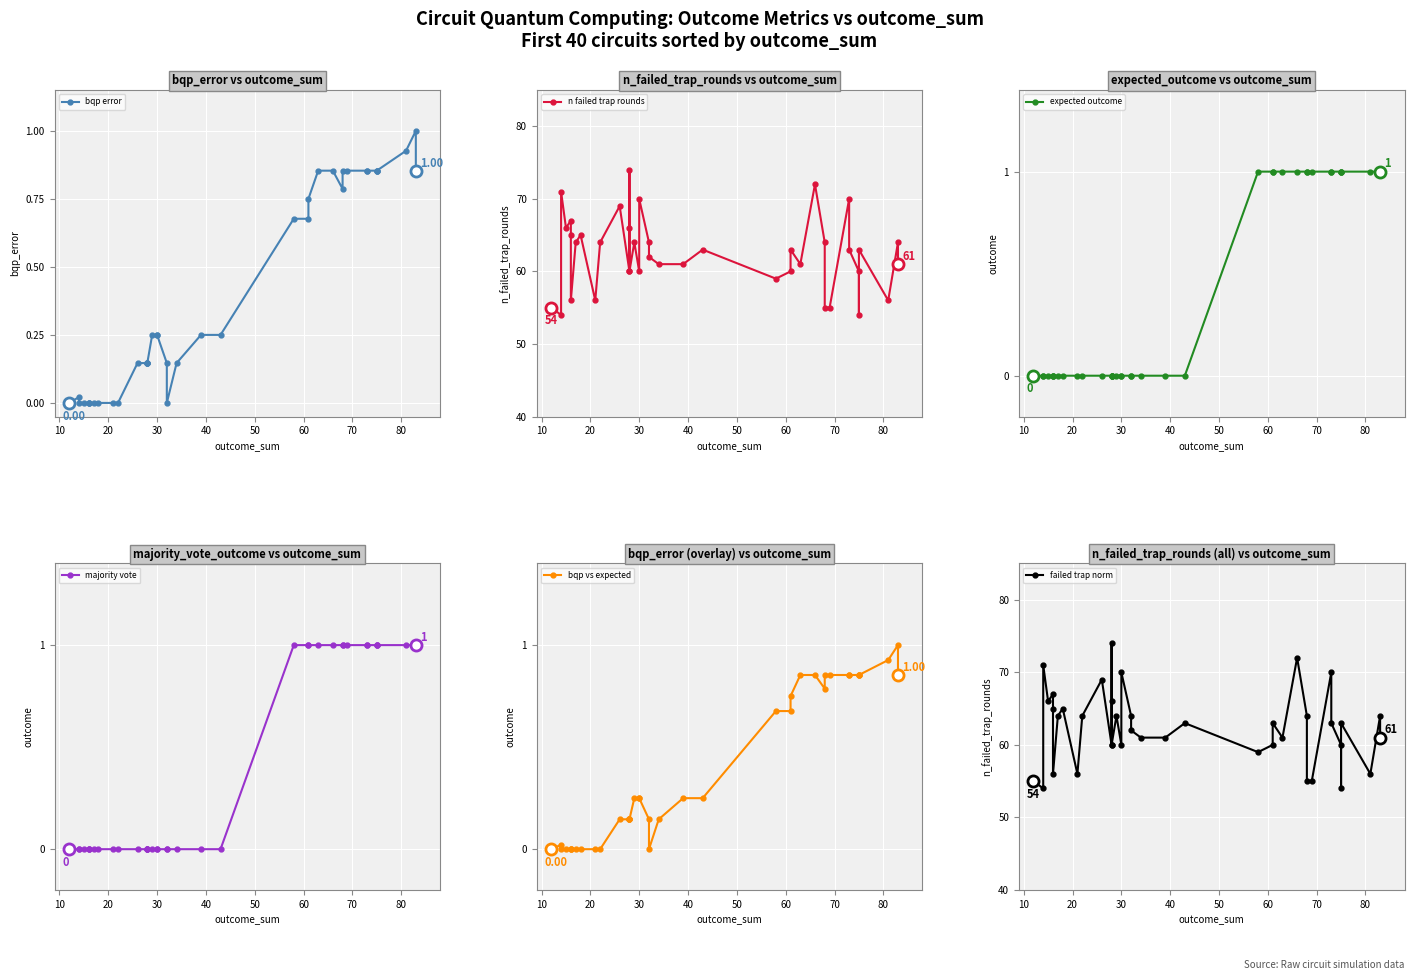

True or false: failed trap norm and expected outcome intersect in this chart.

False